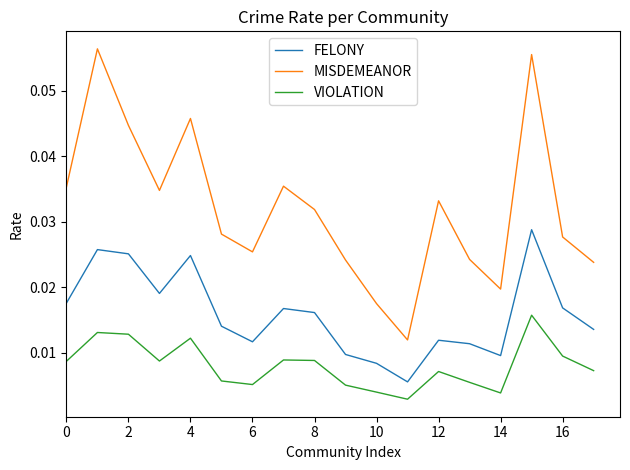

True or false: MISDEMEANOR and VIOLATION intersect in this chart.

False